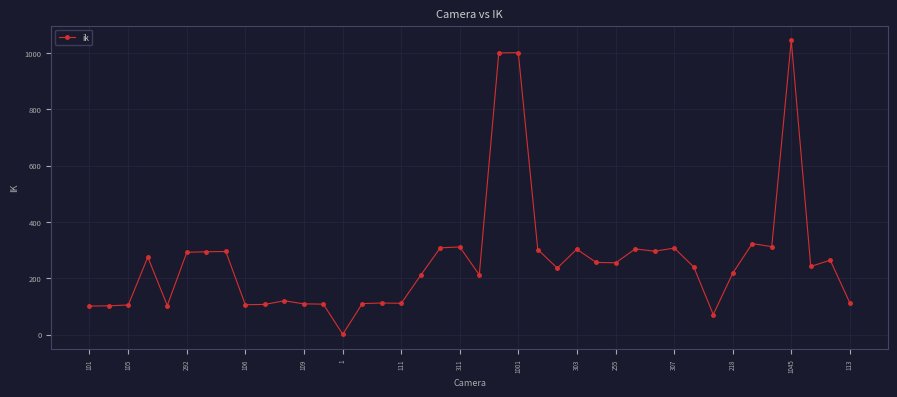

True or false: there are more than 2 points higher than both neighbors.

True